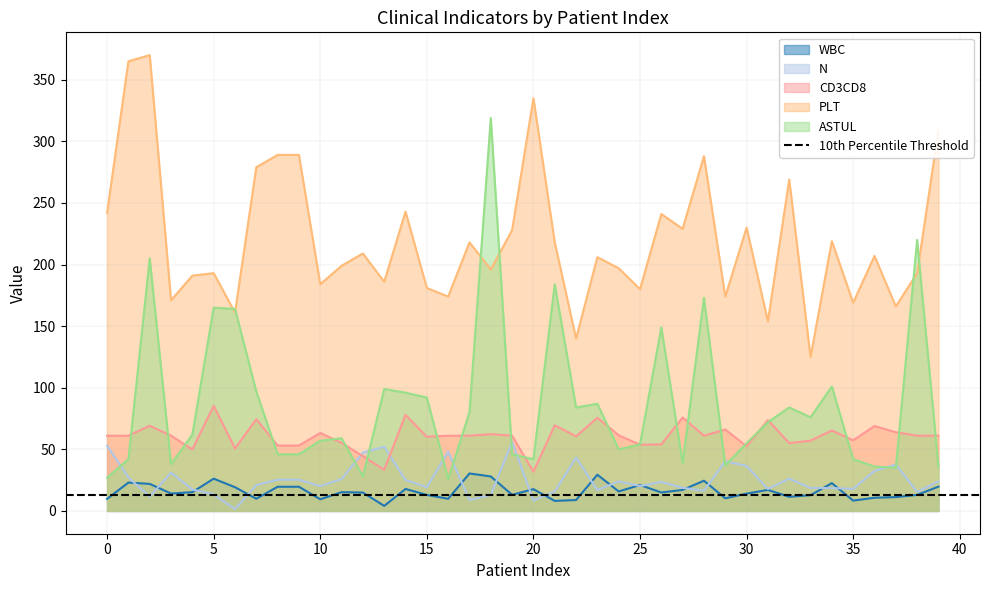

Read the PLT value at 0.

242.0